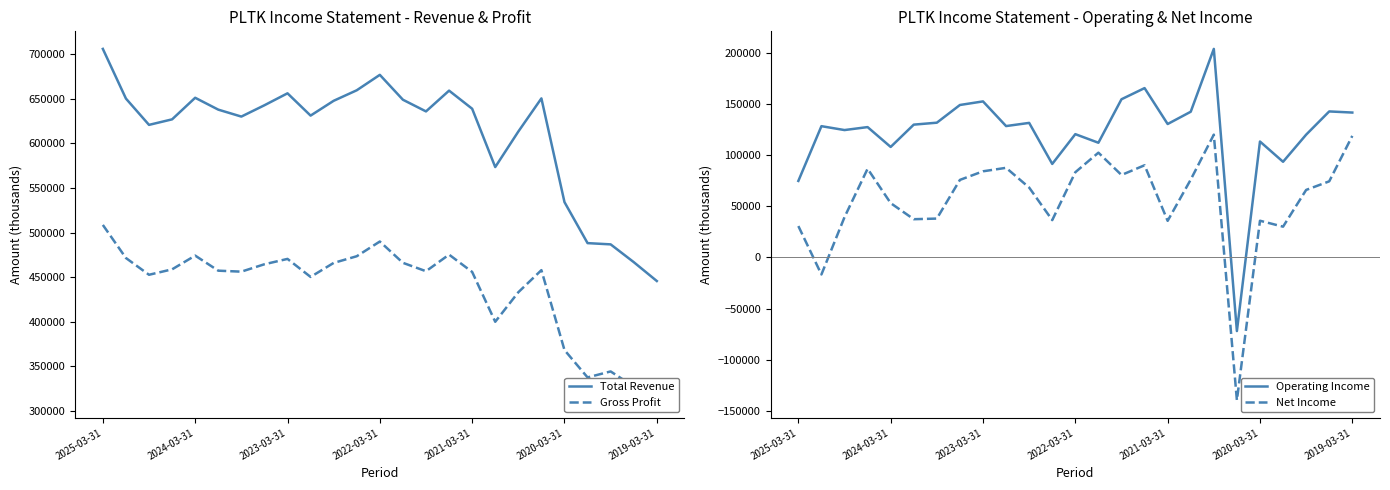

At which label does Total Revenue reach its peak?

2025-03-31